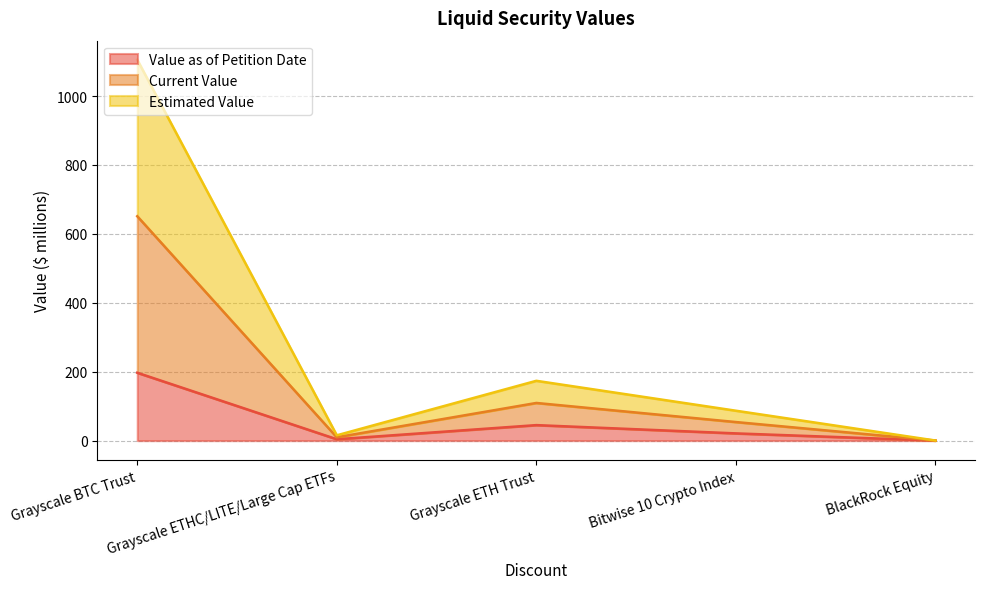

The Value as of Petition Date series shows 197.0 at Grayscale BTC Trust. True or false?

True